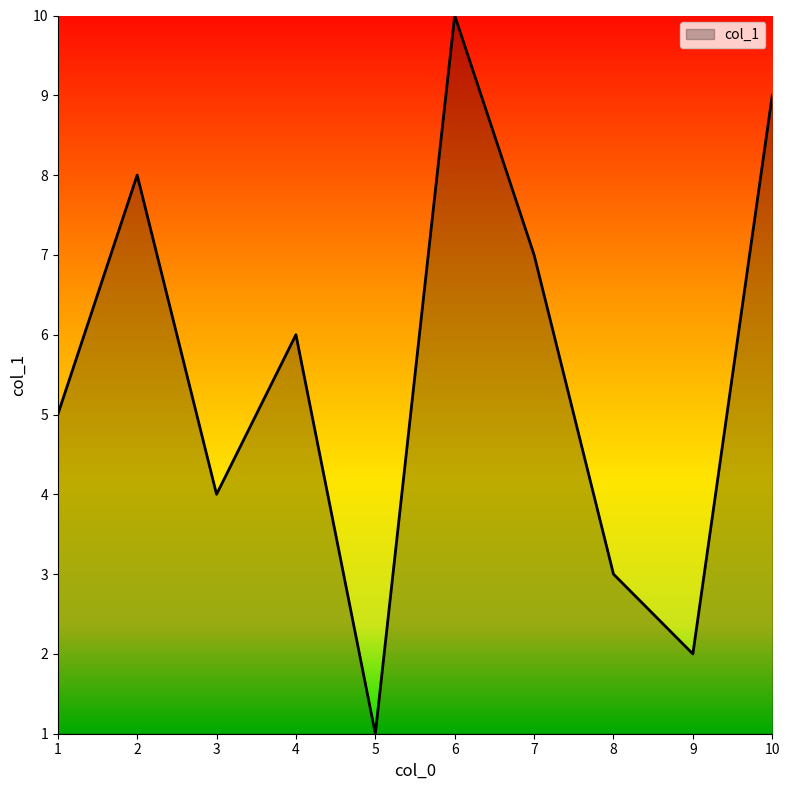

True or false: there are more than 2 points higher than both neighbors.

True